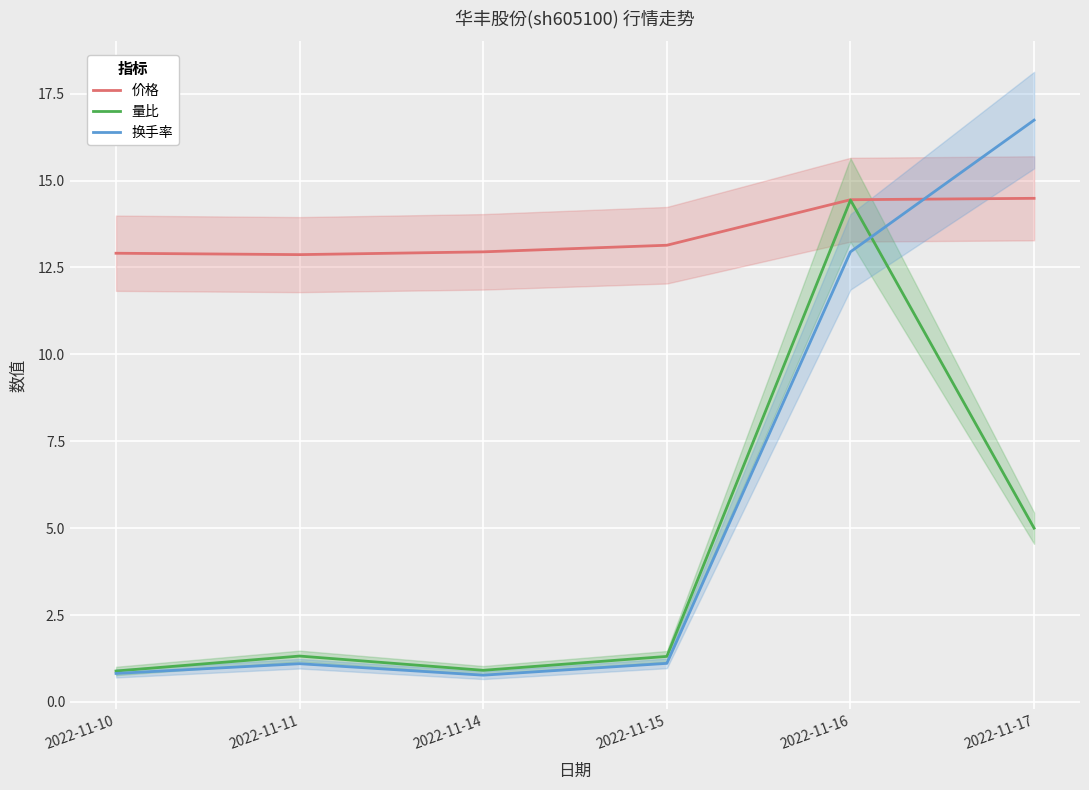

Does the chart display data point markers on the line(s)?

No